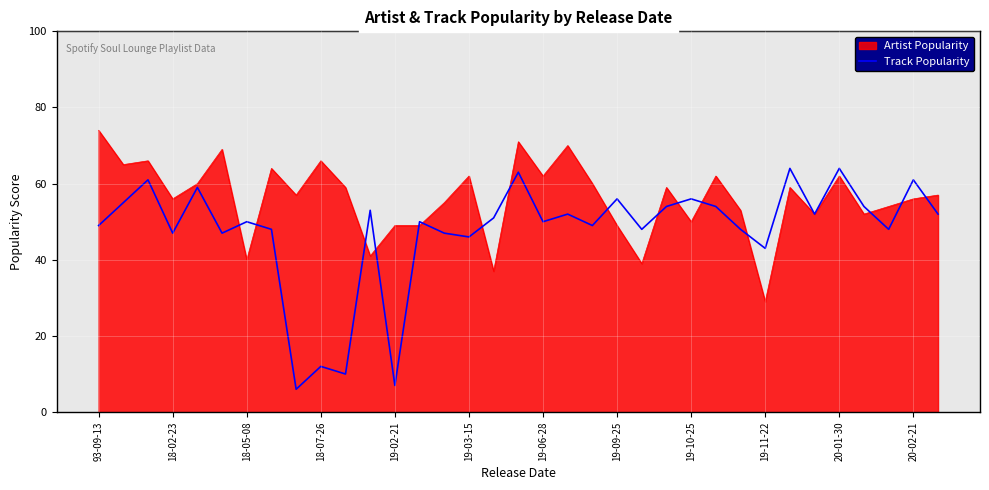

How many lines are shown in the chart?

2